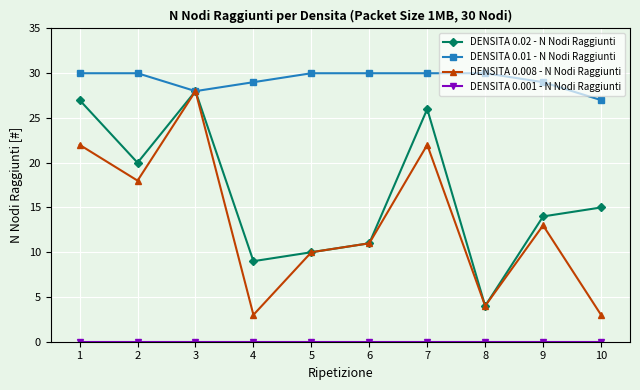

True or false: DENSITA 0.02 - N Nodi Raggiunti has a value of 14 at 9.

True